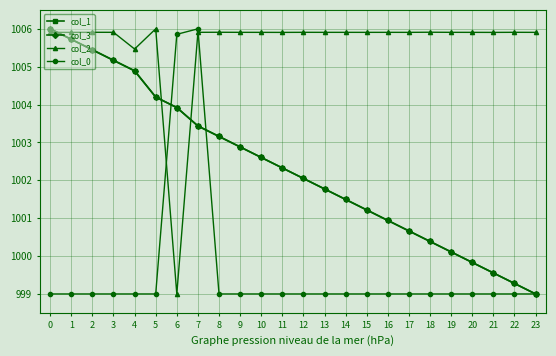

At which label is col_2 closest to 1002?

6